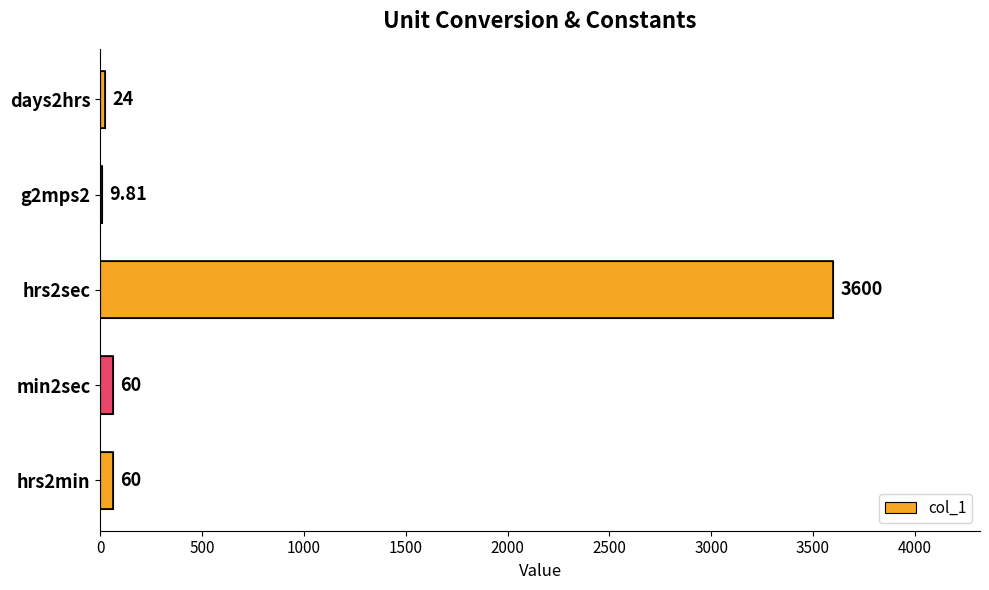

Approximately how many times larger is the value at hrs2min compared to min2sec?

1.0